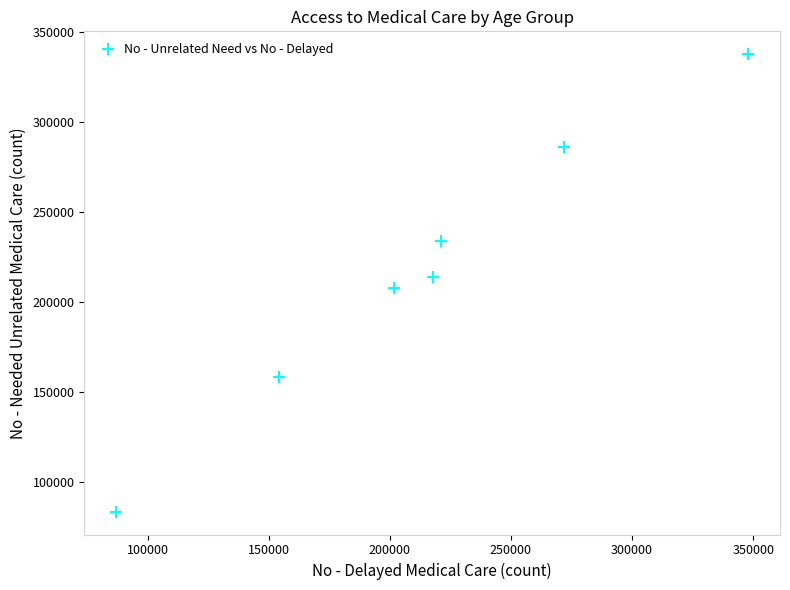

What is the average Y value?

217400